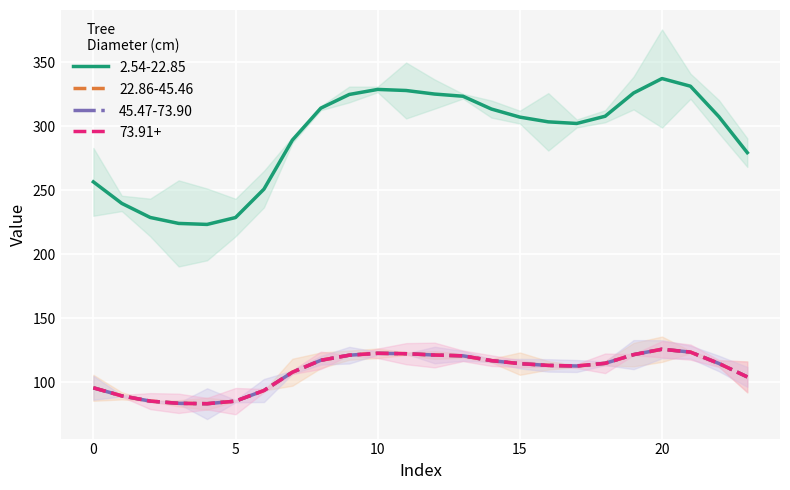

At 2, list the series in order from largest to smallest.

Series 0, Series 1, Series 2, Series 3